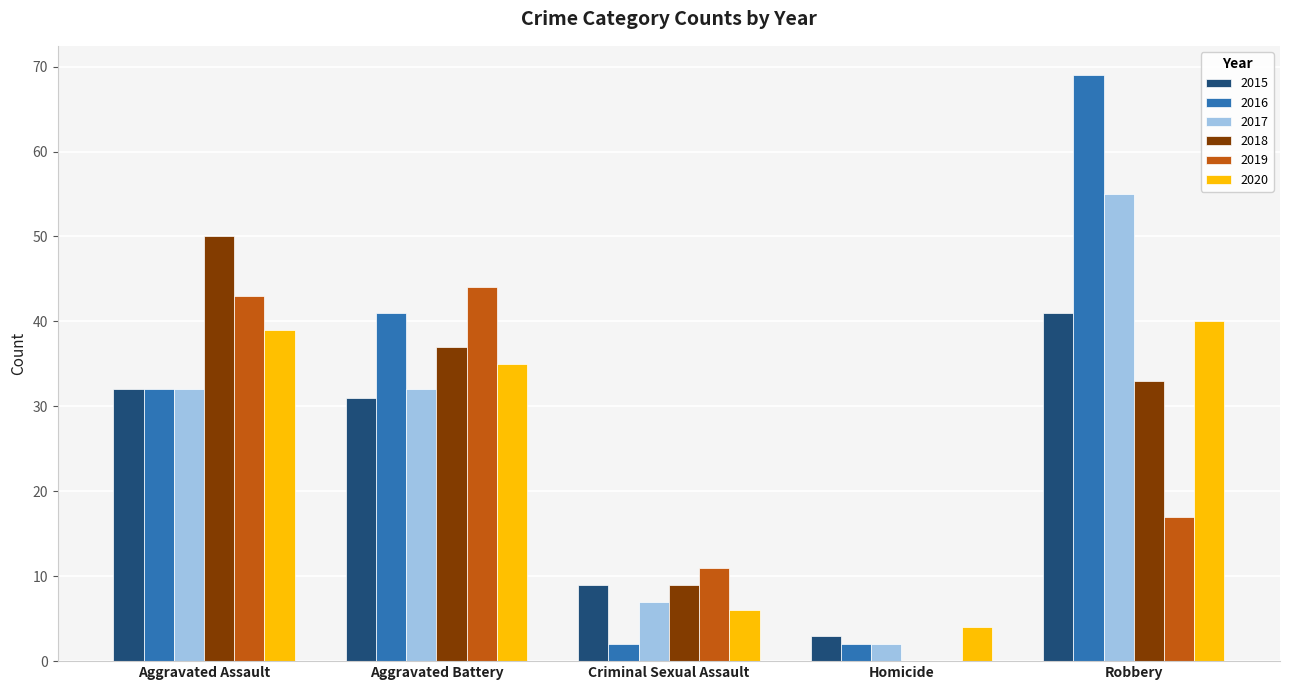

Which series has the widest spread of values?

2016